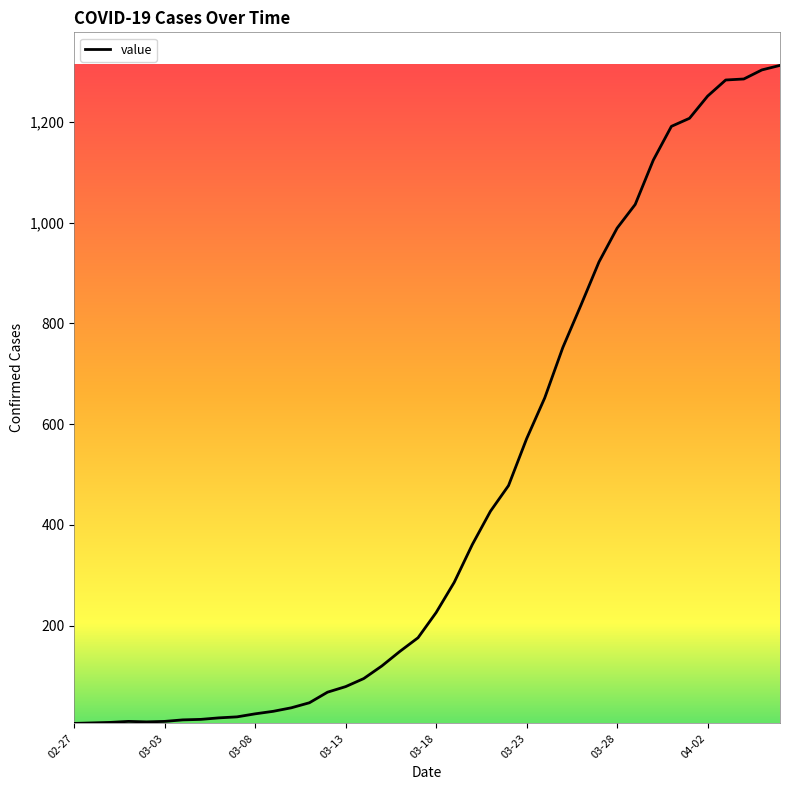

What is the greatest value displayed?

1312